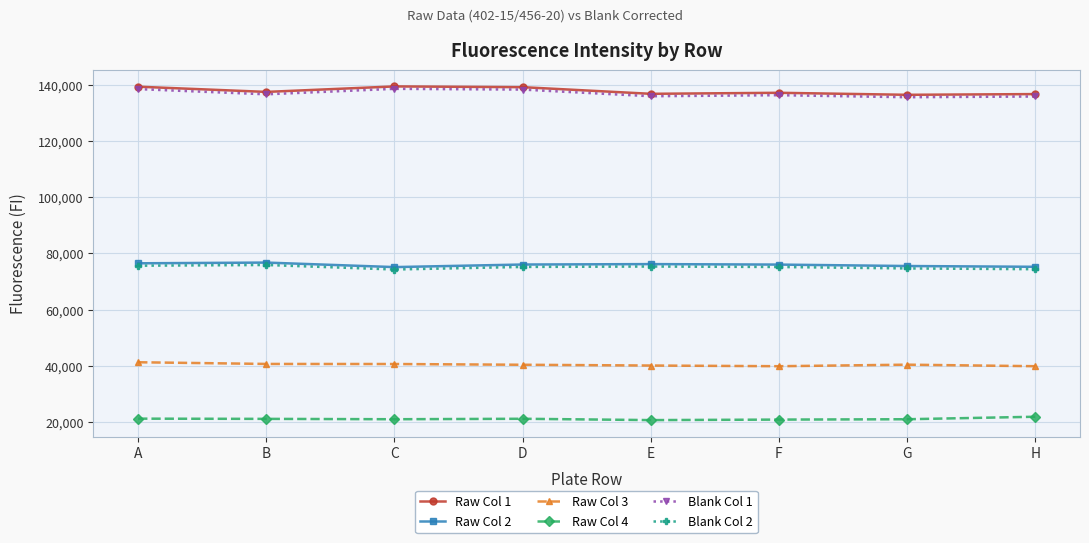

What is the spread (max minus min) of values at A?

118071